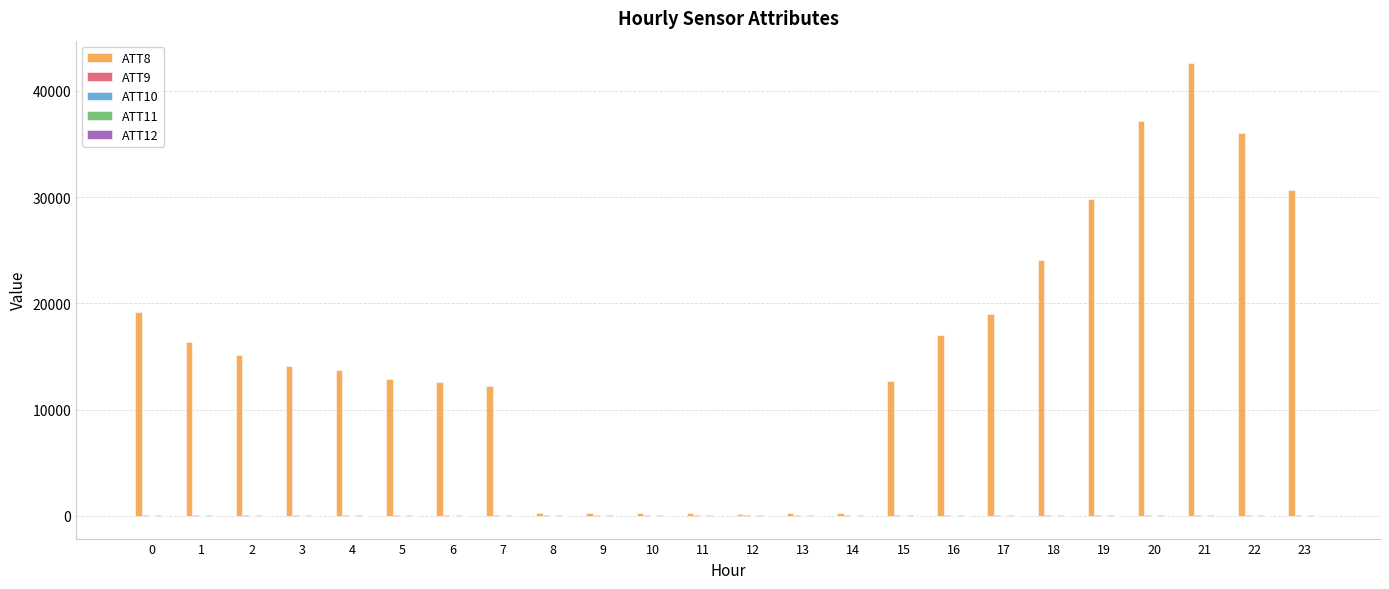

Which series has the largest total across all categories?

ATT8